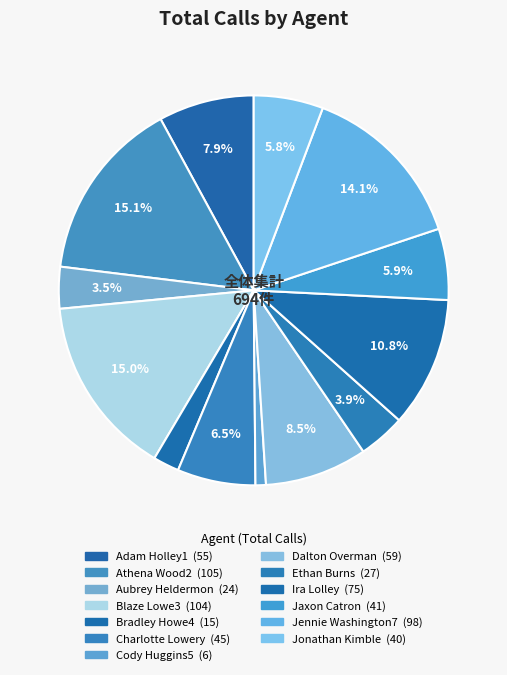

To the nearest percent, what is the combined percentage of Aubrey Heldermon and Adam Holley1?

11%